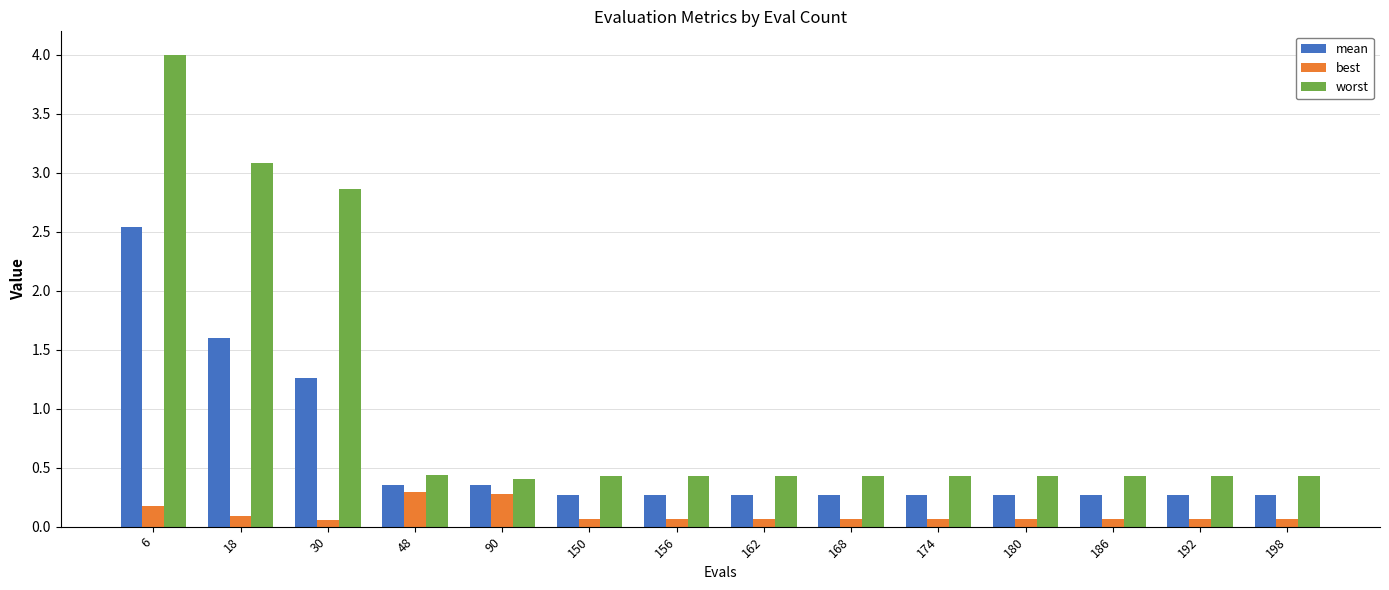

What is the total value across all series at 186?

0.8